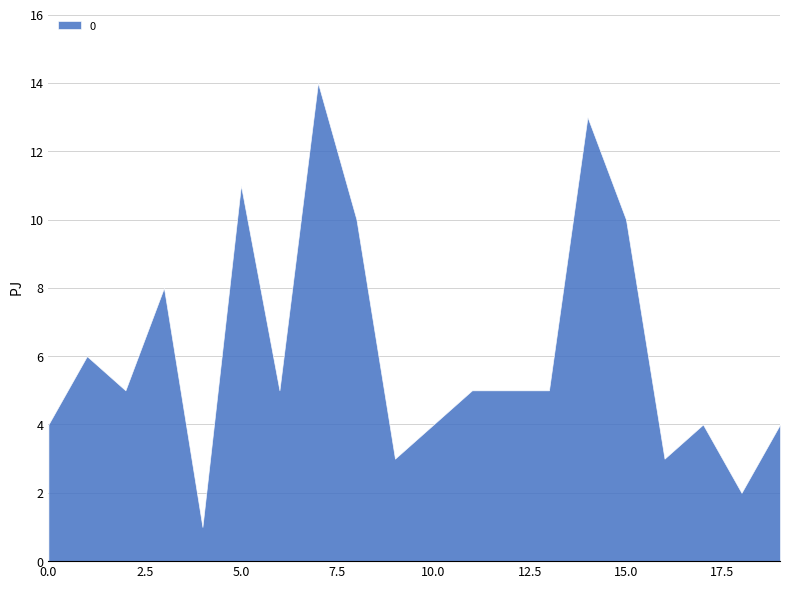

Reading right to left, extract all data points from this chart.

19=4	18=2	17=4	16=3	15=10	14=13	13=5	12=5	11=5	10=4	9=3	8=10	7=14	6=5	5=11	4=1	3=8	2=5	1=6	0=4